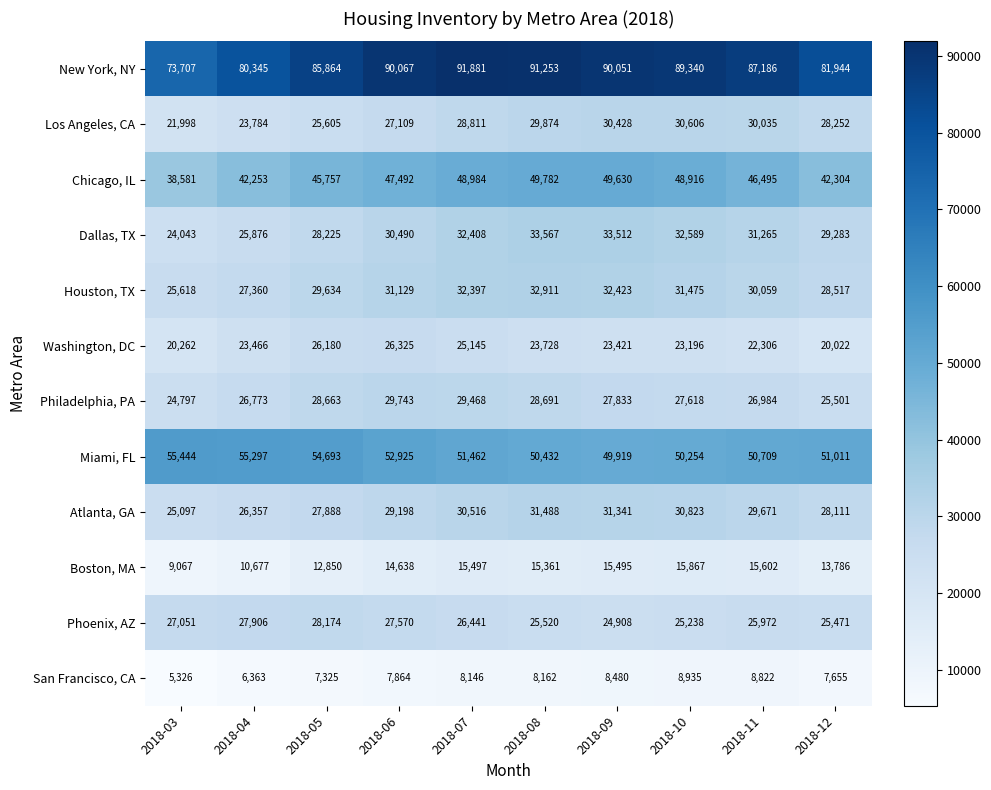

What is the lowest value of the Houston, TX series?

25618